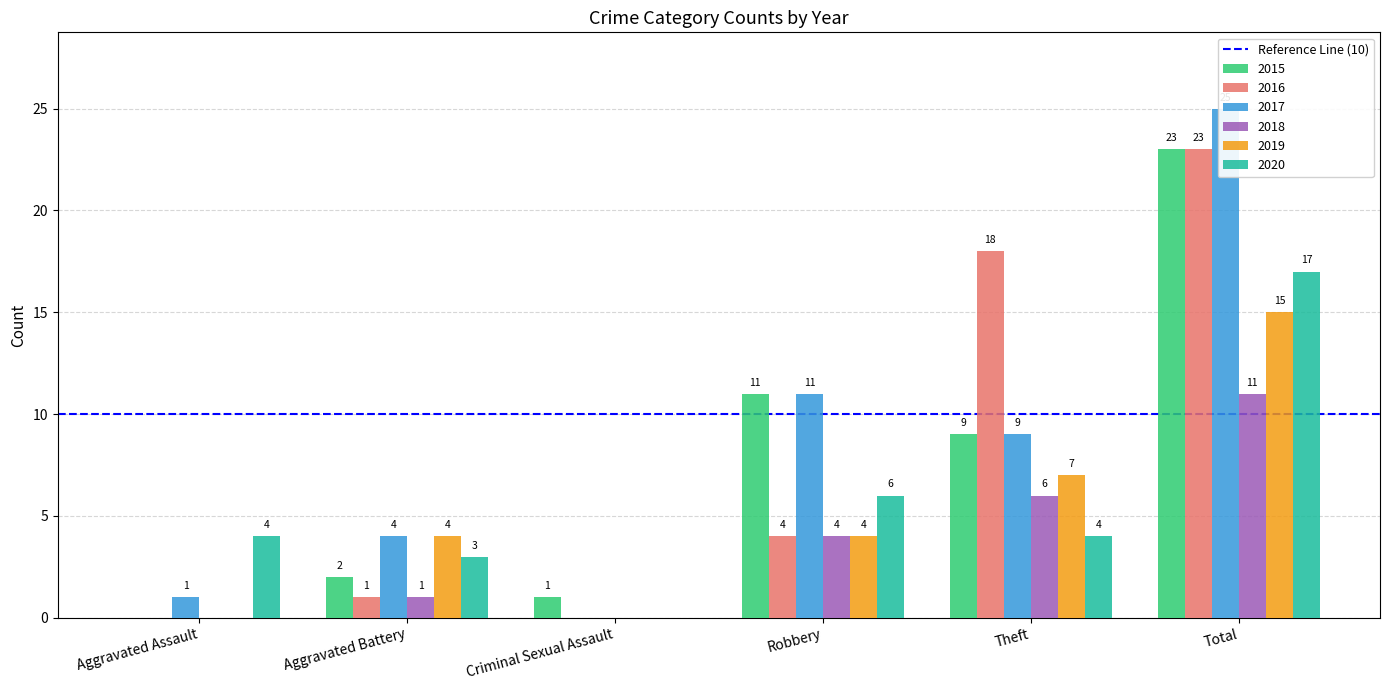

What is the label of the 4th bar from the left?

Robbery